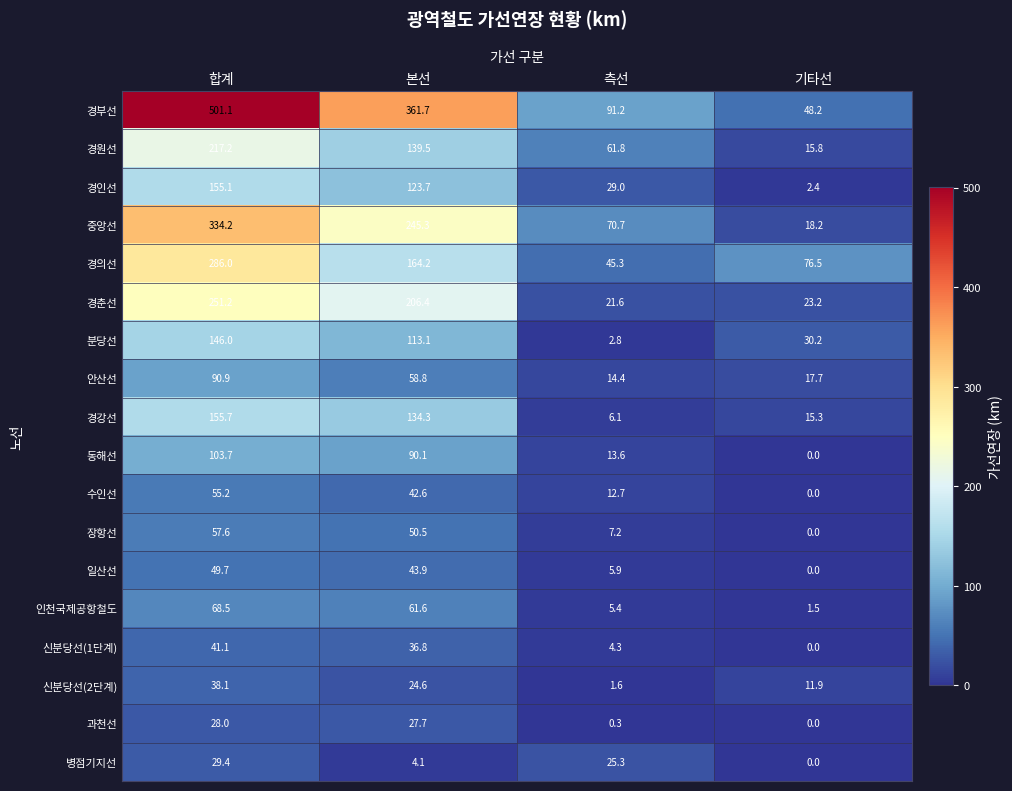

Which series has the largest total across all categories?

경부선